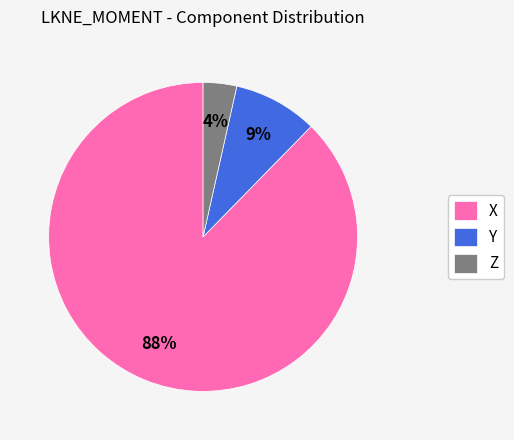

True or false: X accounts for 88% of the total.

True